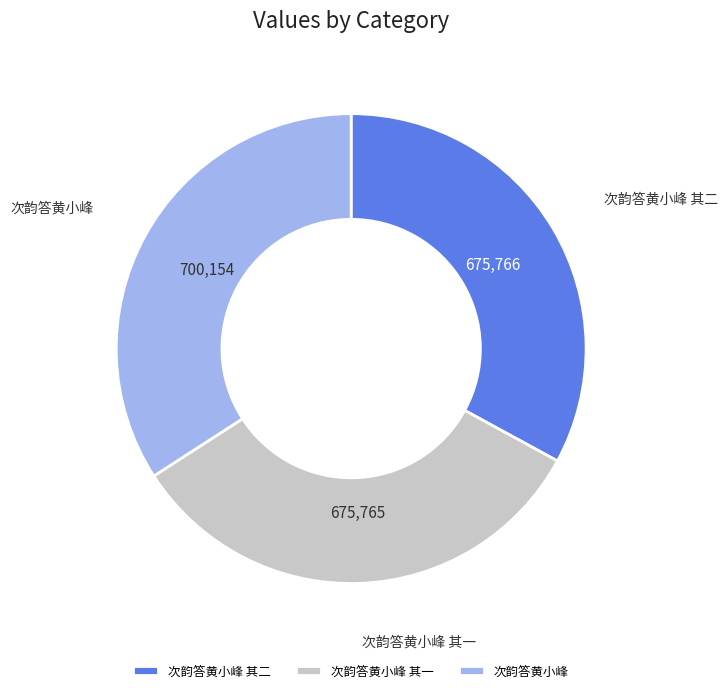

Does 次韵答黄小峰 account for over 50% of the chart?

No